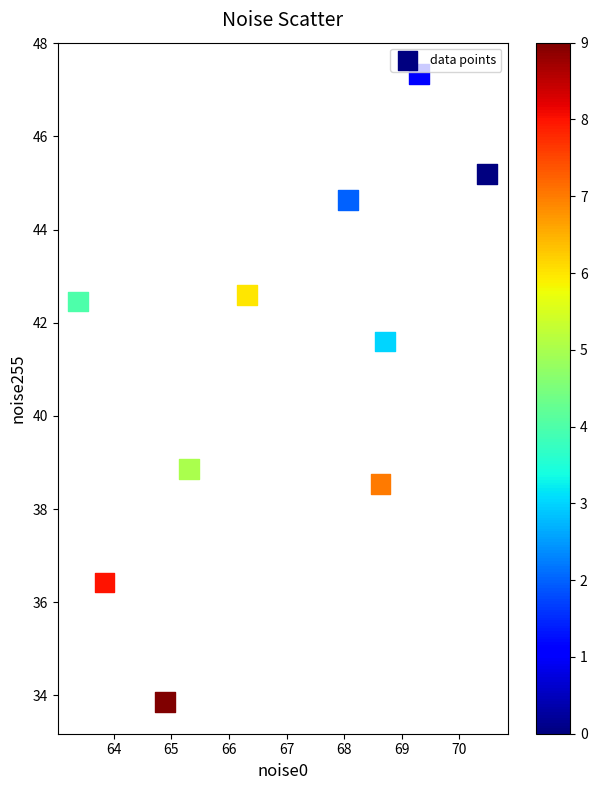

What is the range of X values (max minus min)?

7.1